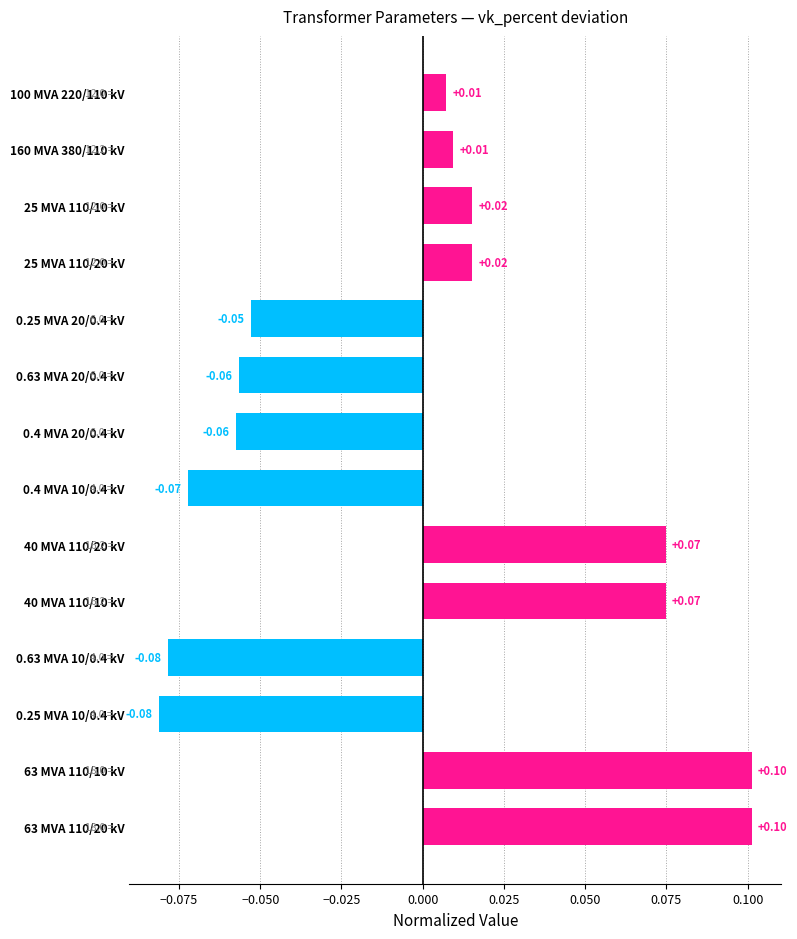

Between 0.63 MVA 10/0.4 kV and 0.63 MVA 20/0.4 kV, which is larger?

0.63 MVA 20/0.4 kV